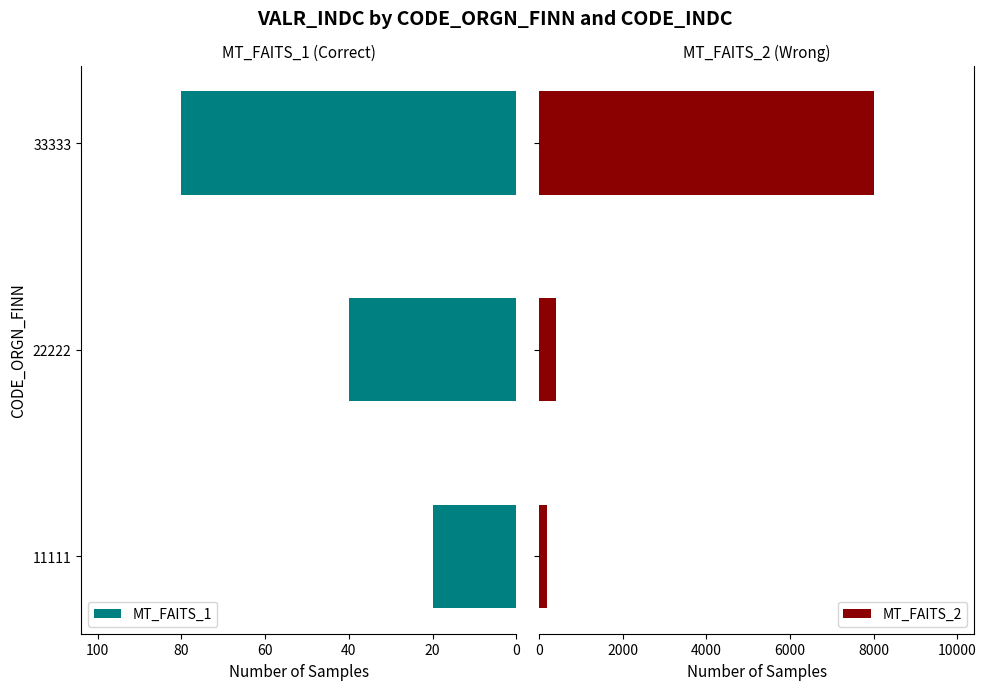

Count the number of data series in this chart.

2